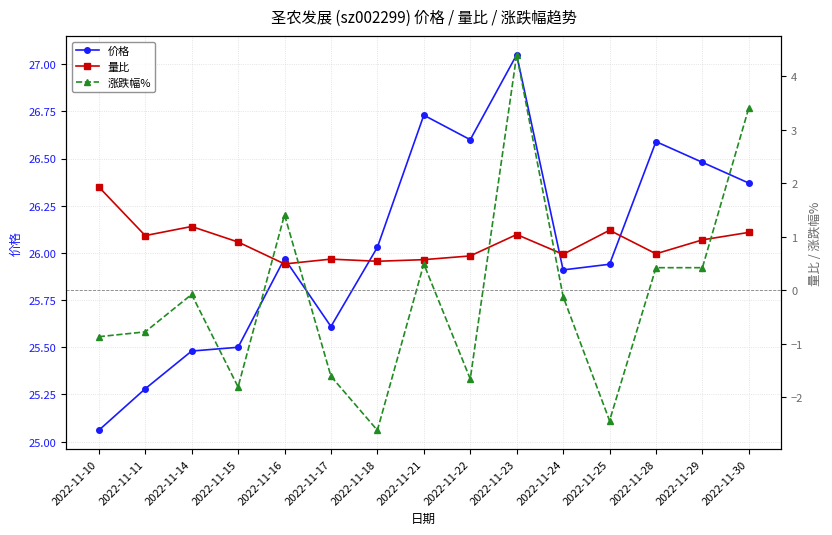

Reading left to right, what are all the values shown in this chart?

价格: 25.1	25.3	25.5	25.5	26.0	25.6	26.0	26.7	26.6	27.1	25.9	25.9	26.6	26.5	26.4
量比: 1.9	1.0	1.2	0.9	0.5	0.6	0.5	0.6	0.6	1.0	0.7	1.1	0.7	0.9	1.1
涨跌幅%: -0.9	-0.8	-0.1	-1.8	1.4	-1.6	-2.6	0.5	-1.7	4.4	-0.1	-2.4	0.4	0.4	3.4